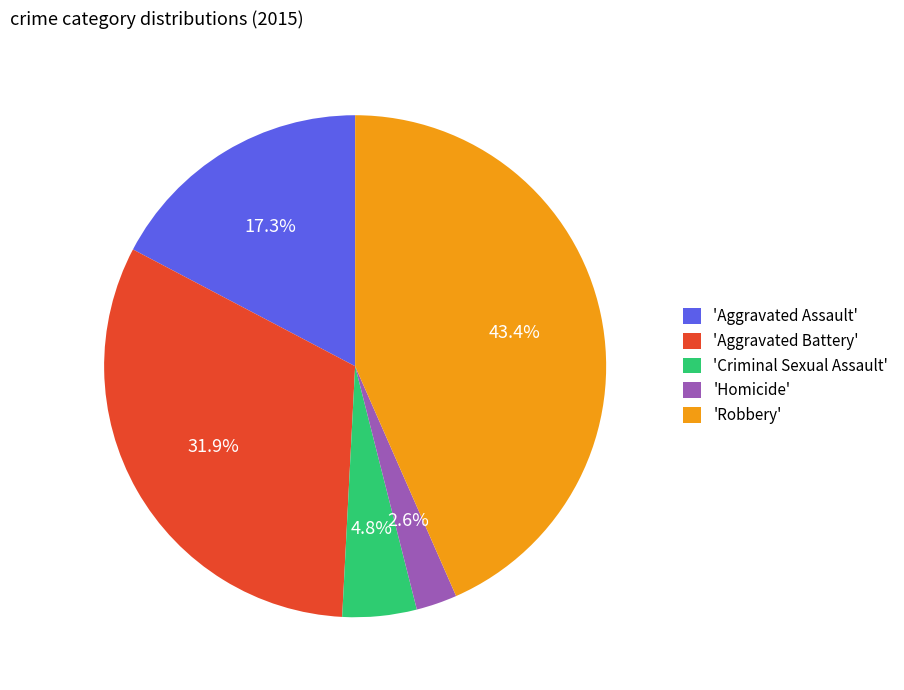

What is the ratio of the value at 'Aggravated Assault' to the value at 'Robbery'?

0.4